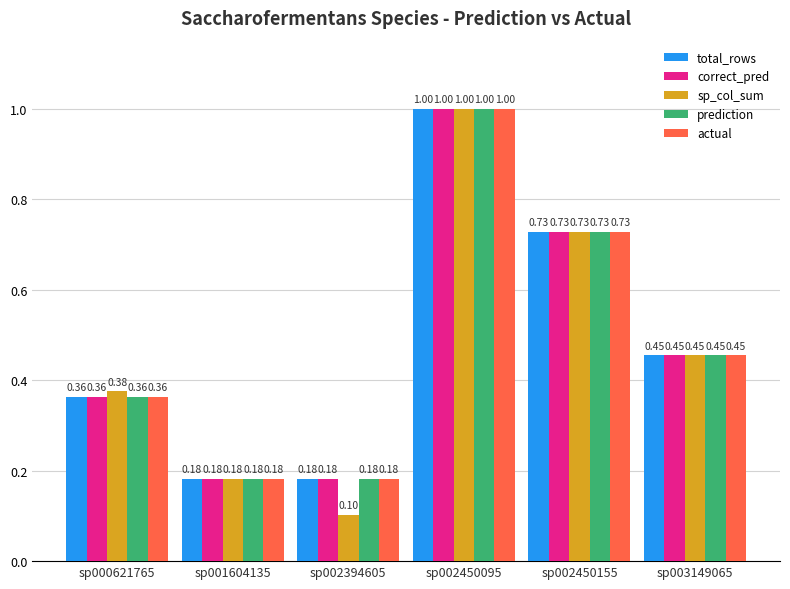

At how many categories does at least one series exceed 0?

6